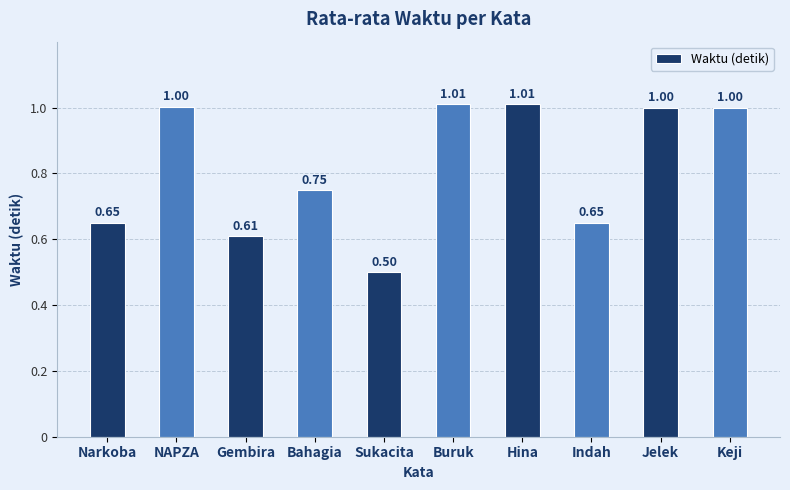

How many series are shown in this chart?

1